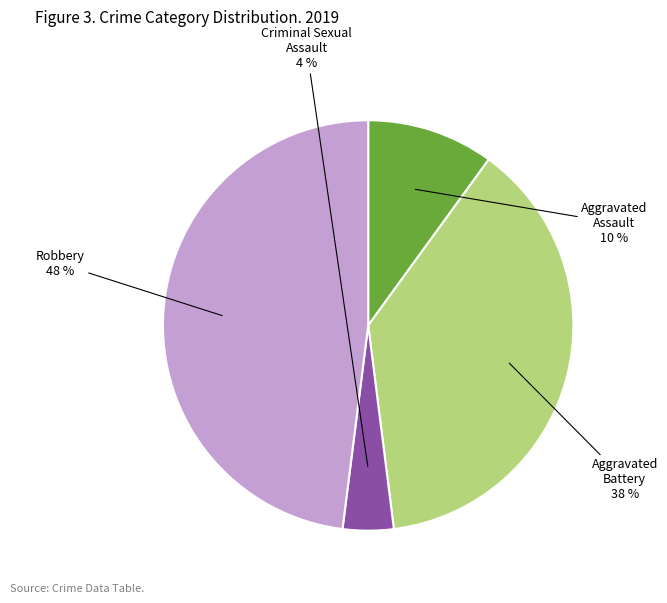

To the nearest percent, what is the difference between the largest and smallest slice percentages?

44%